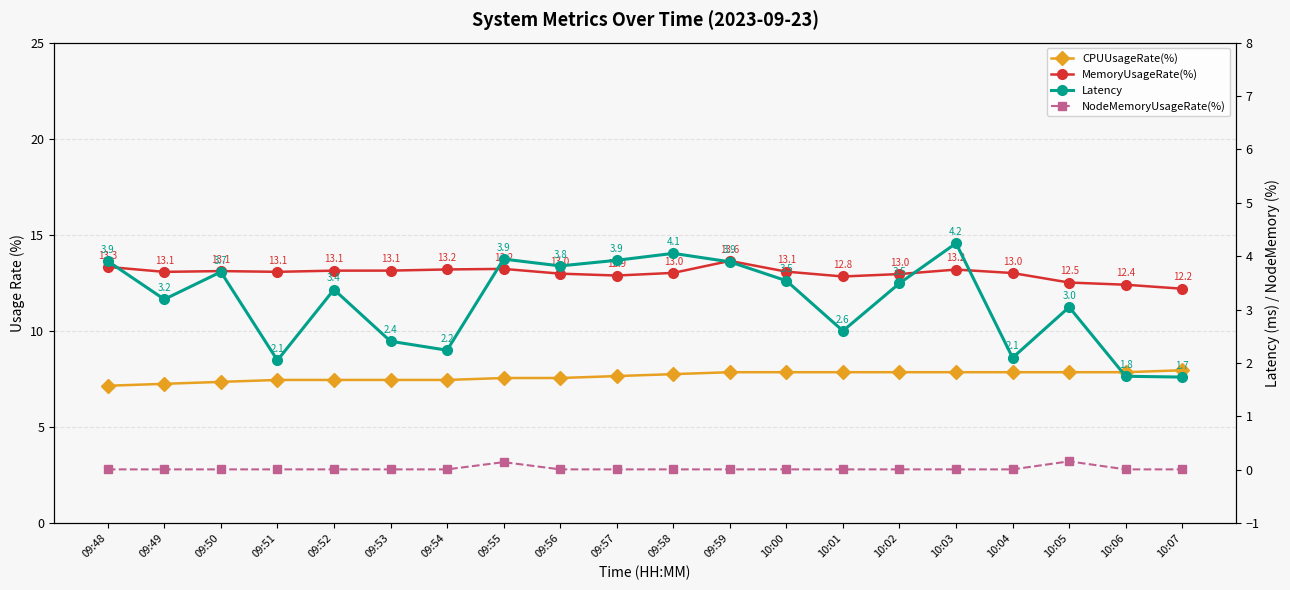

Count the number of data series in this chart.

4